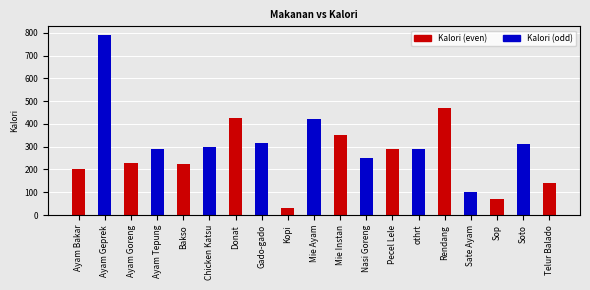

How many data points are less than 292?

9